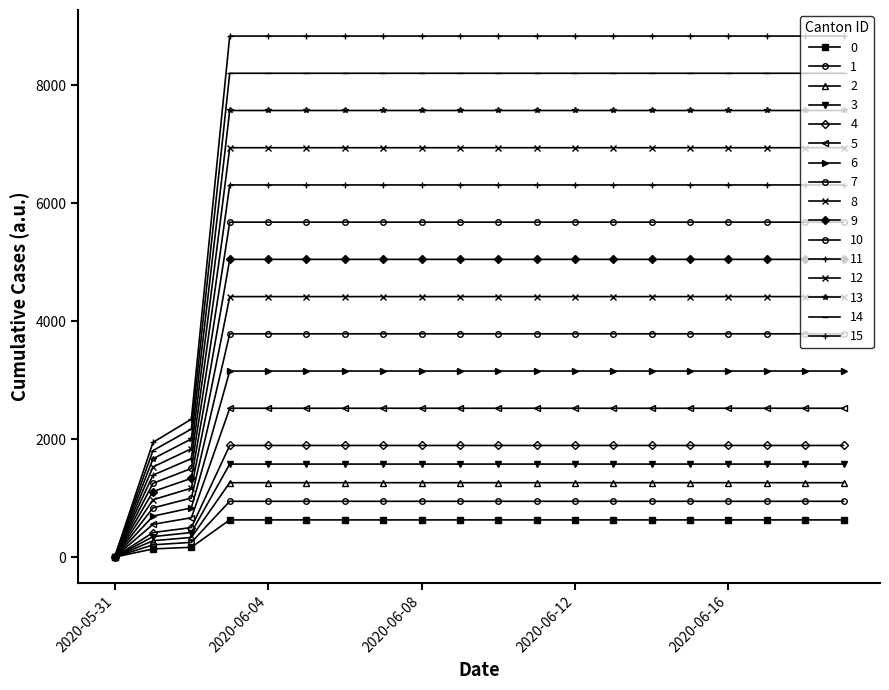

What is the label of the 11th point from the right?

2020-06-09